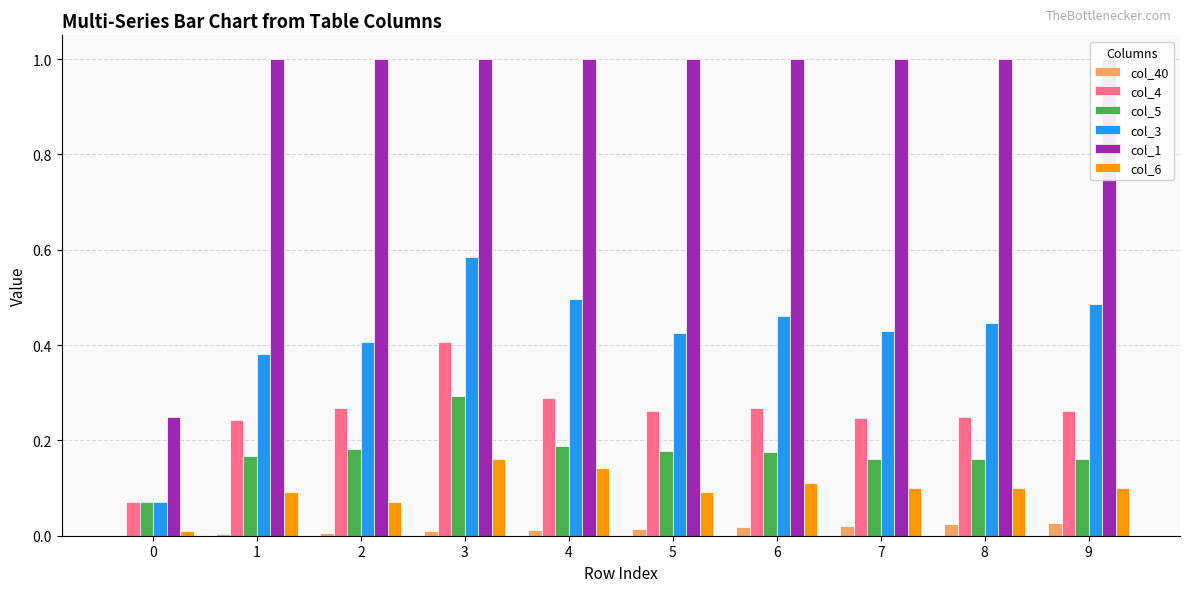

How many bars are there in each group?

6